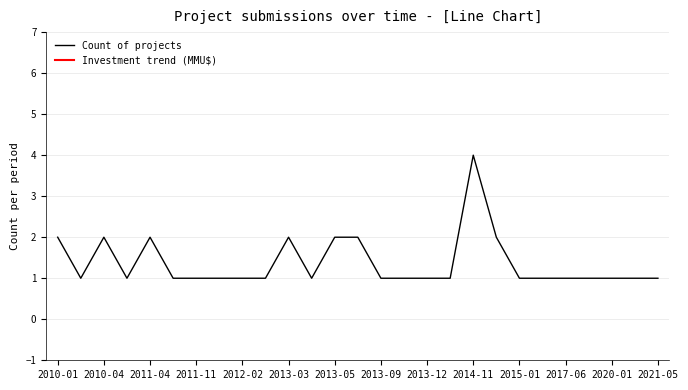

What is the sum of all Total Investment (MMU$) values?

99969